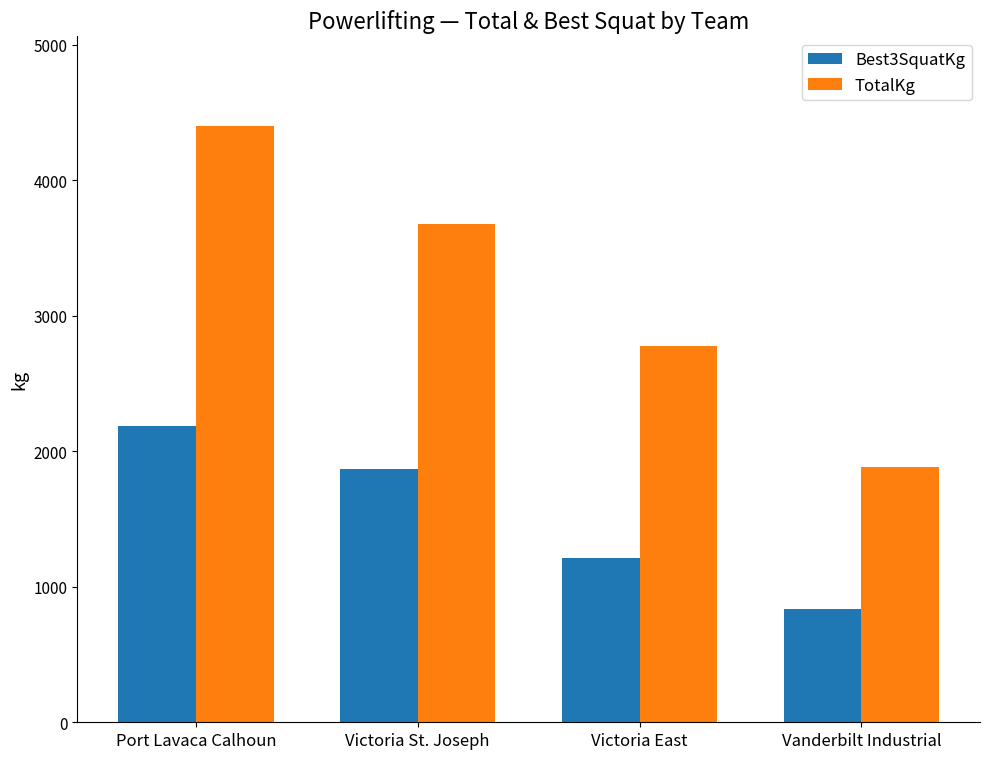

List the series in order of their overall mean, lowest first.

Best3SquatKg, TotalKg